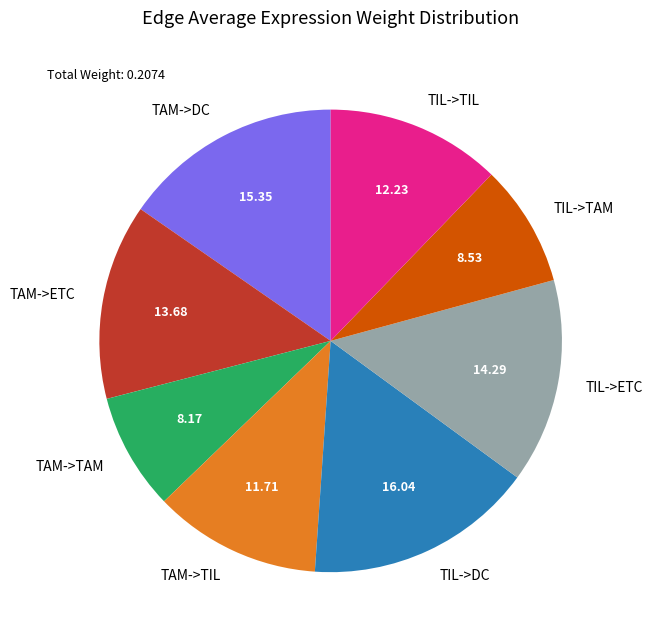

Is there any slice that represents more than half of the pie?

No